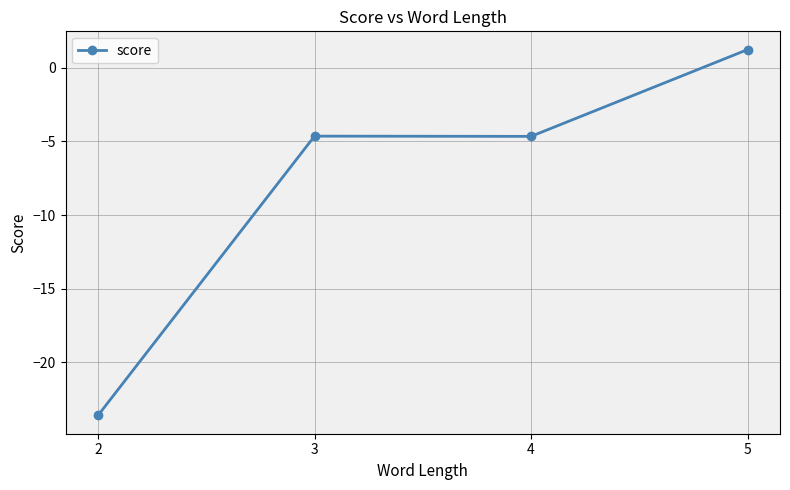

What is the greatest value displayed?

1.2